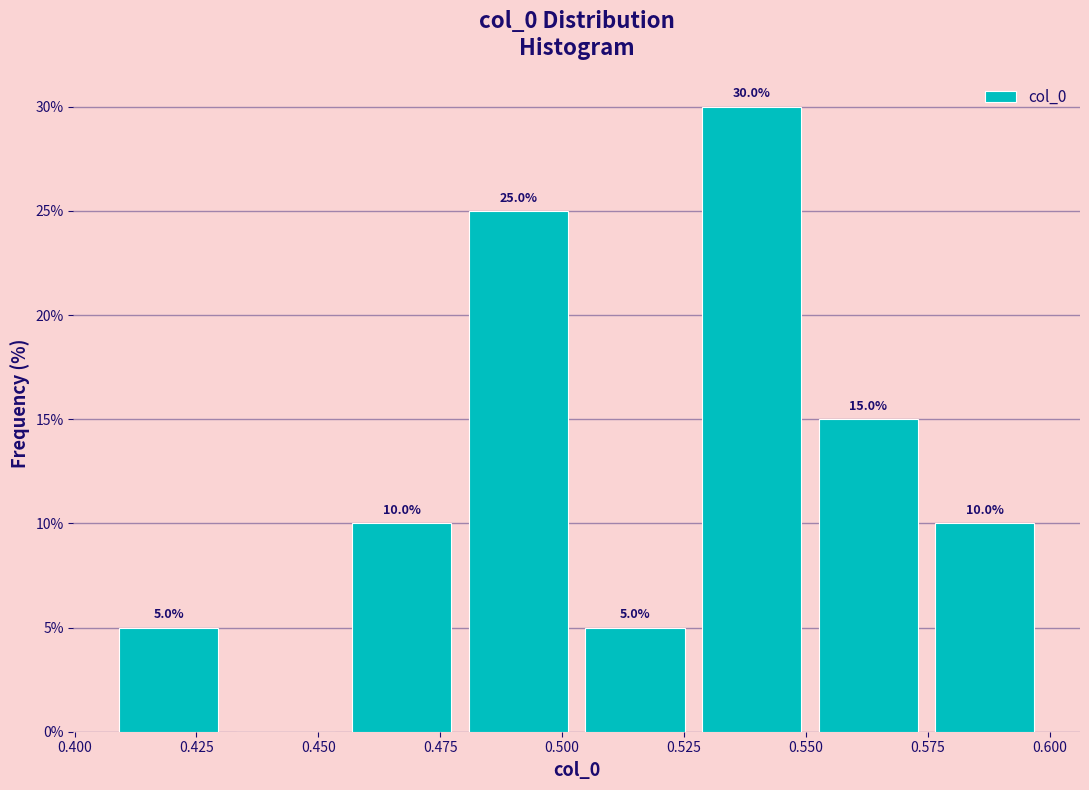

Which range on the x-axis has the tallest bar?

0.525 to 0.550